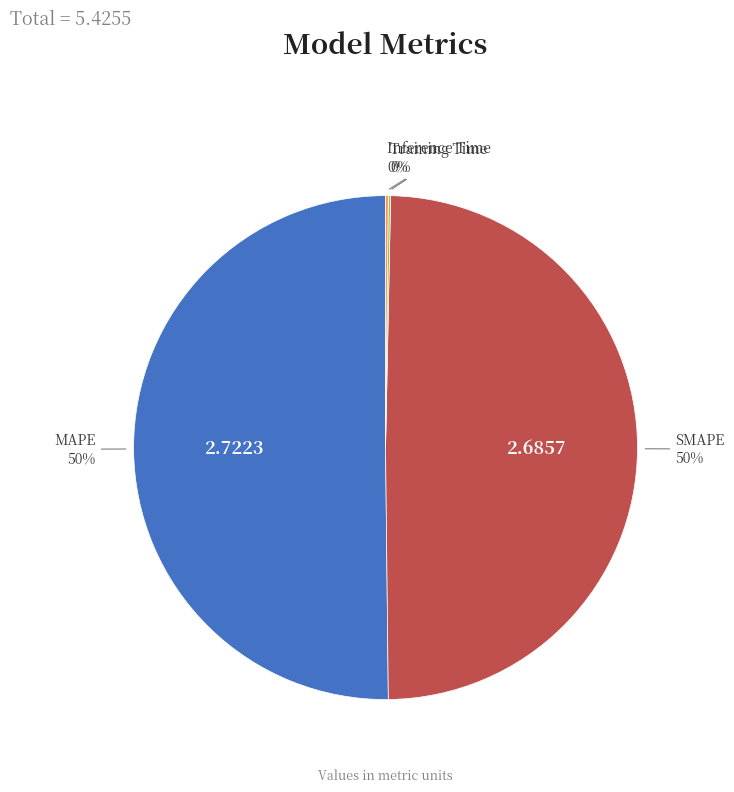

To the nearest percent, what is the average slice percentage?

25%